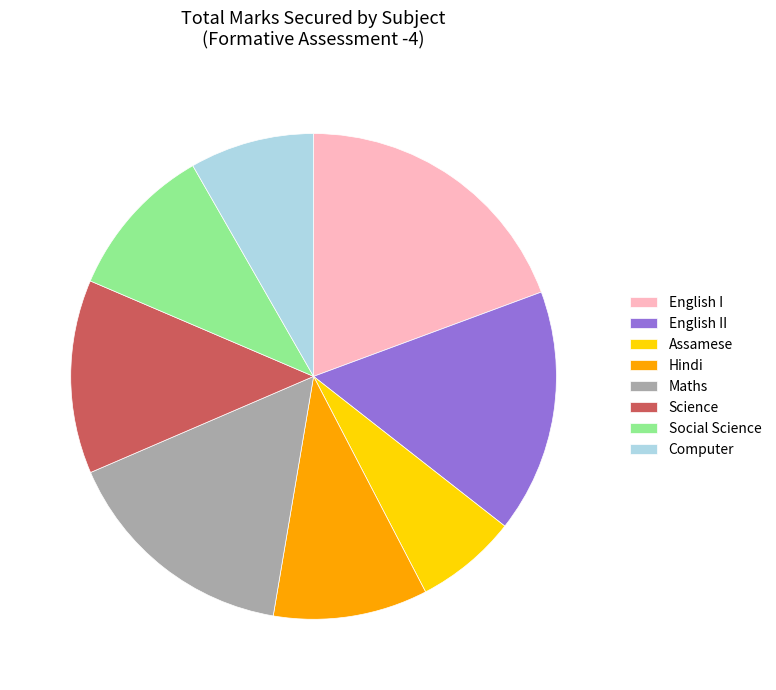

Is the sum of Maths and Hindi greater than half?

No